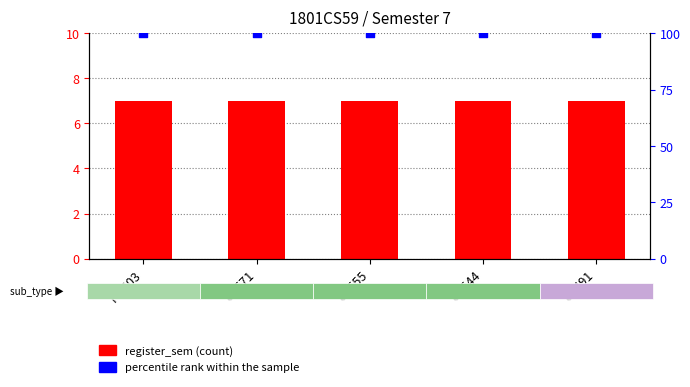

At how many categories does at least one series exceed 66?

5